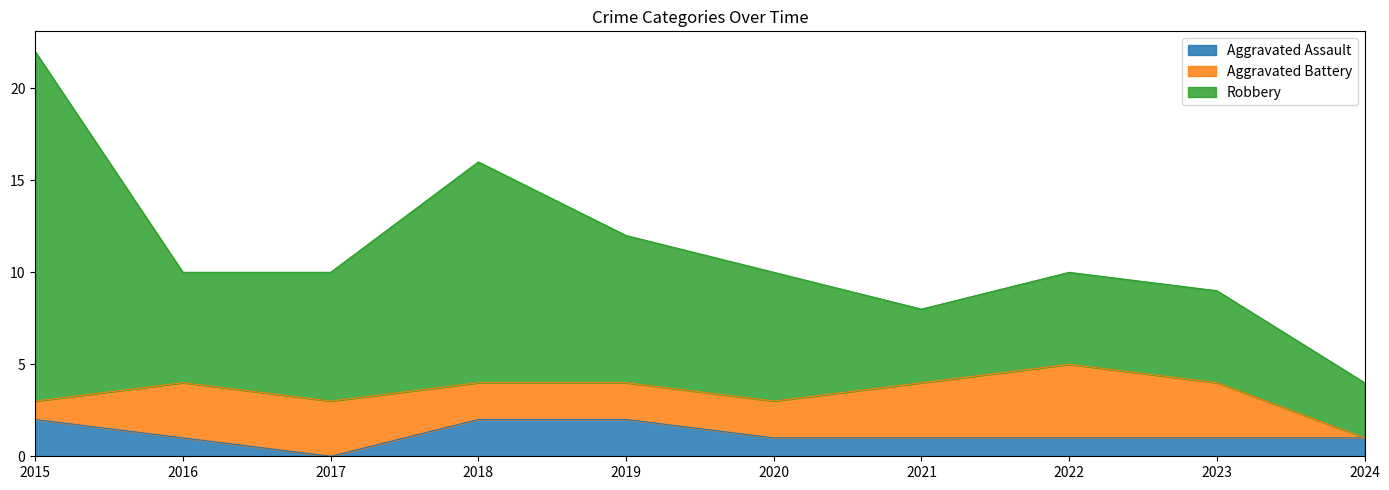

Reading left to right, what are all the values shown in this chart?

Aggravated Assault: 2	1	0	2	2	1	1	1	1	1
Aggravated Battery: 1	3	3	2	2	2	3	4	3	0
Robbery: 19	6	7	12	8	7	4	5	5	3